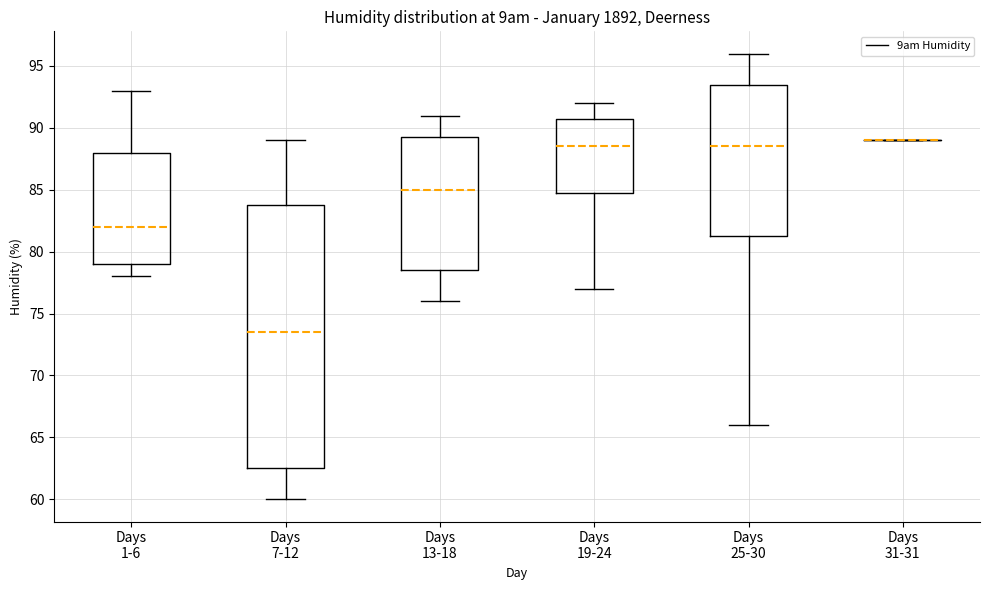

Reading left to right, transcribe this box plot: for each box, give where its median line is, the range the box spans, and where its two whiskers end, as read against the y-axis. The values are not printed on the chart, so give them approximately, as read against the axis.

Days 1-6: median 82.0, box 79.0 to 88.0, whiskers 78.0 to 93.0
Days 7-12: median 73.5, box 62.5 to 84.0, whiskers 60.0 to 89.0
Days 13-18: median 85.0, box 78.5 to 89.5, whiskers 76.0 to 91.0
Days 19-24: median 88.5, box 85.0 to 91.0, whiskers 77.0 to 92.0
Days 25-30: median 88.5, box 81.5 to 93.5, whiskers 66.0 to 96.0
Days 31-31: box collapsed to a line at 89.0, whiskers 89.0 to 89.0